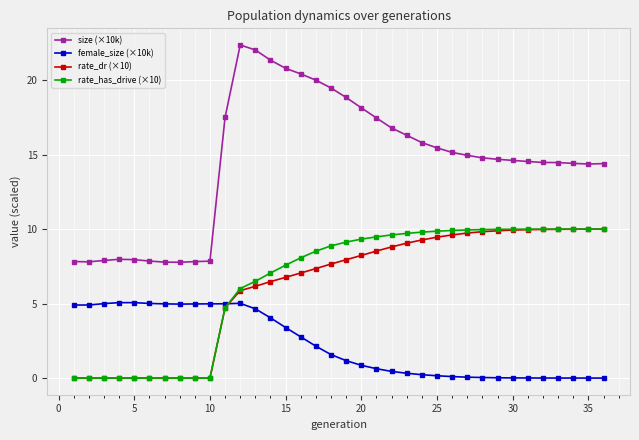

How many values in the size (×10k) series exceed 14?

26